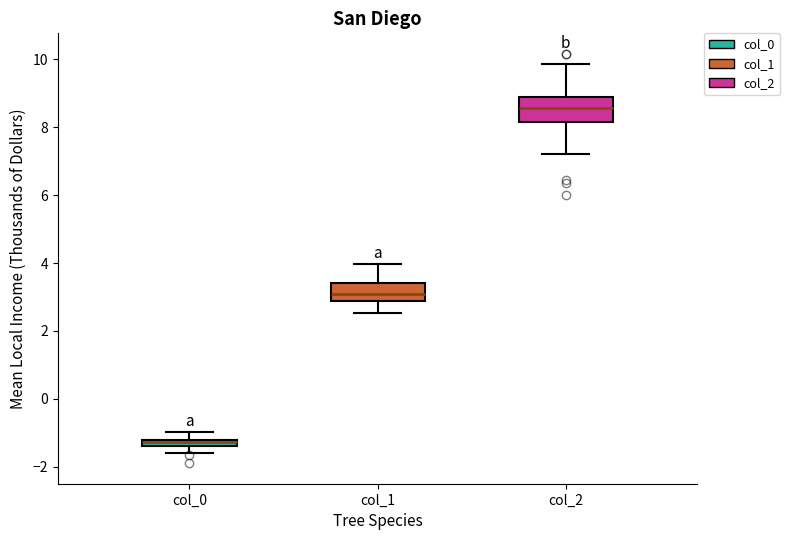

Where does the lower whisker of the box for col_0 end on the y-axis? The values are not printed on the chart, so give them approximately, as read against the axis.

-1.6